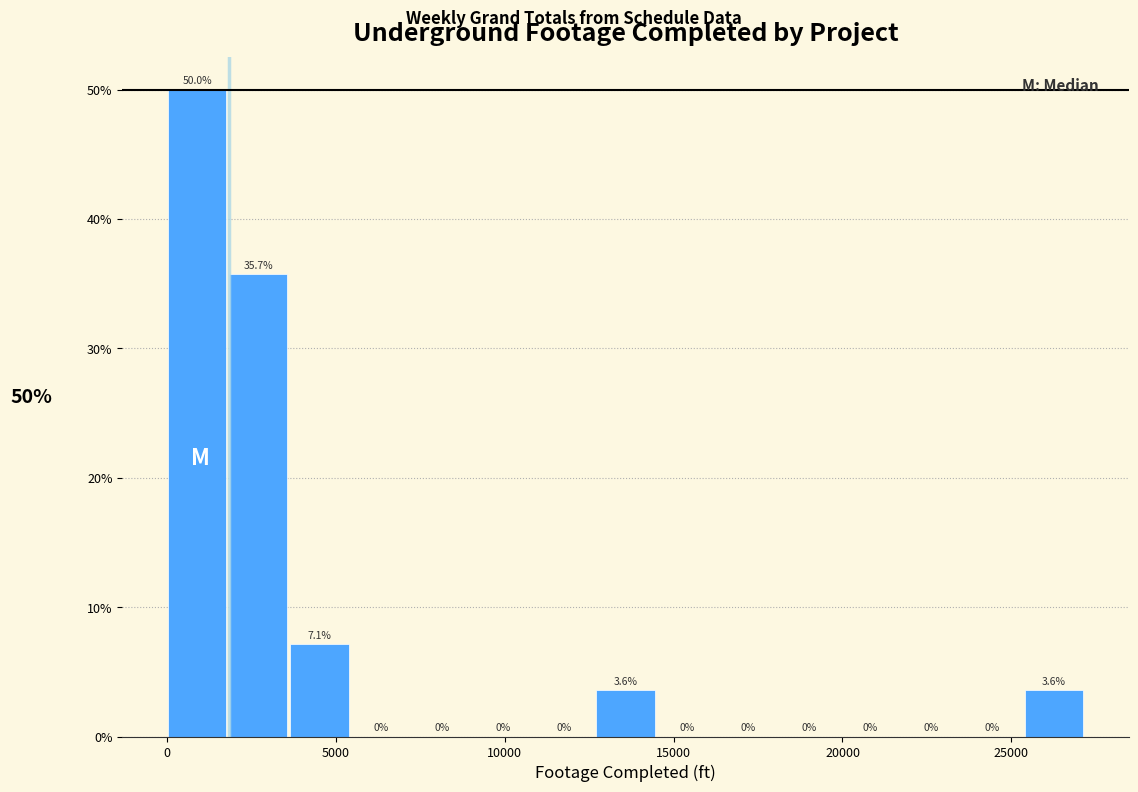

Around what value on the x-axis is the tallest bar? Give the approximate position of its centre, as read against the axis.

1000